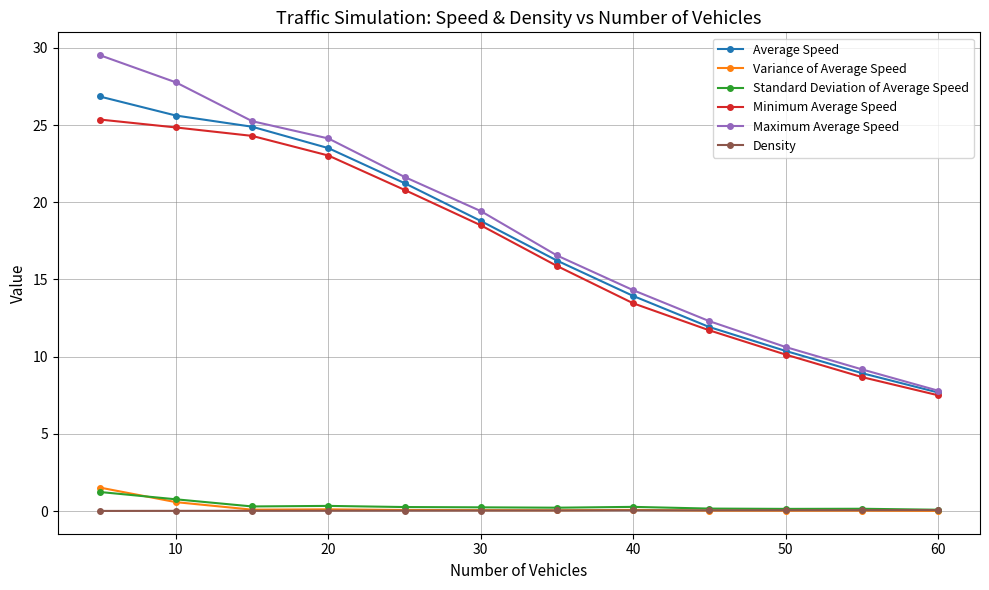

What is the maximum value shown in the chart?

29.5